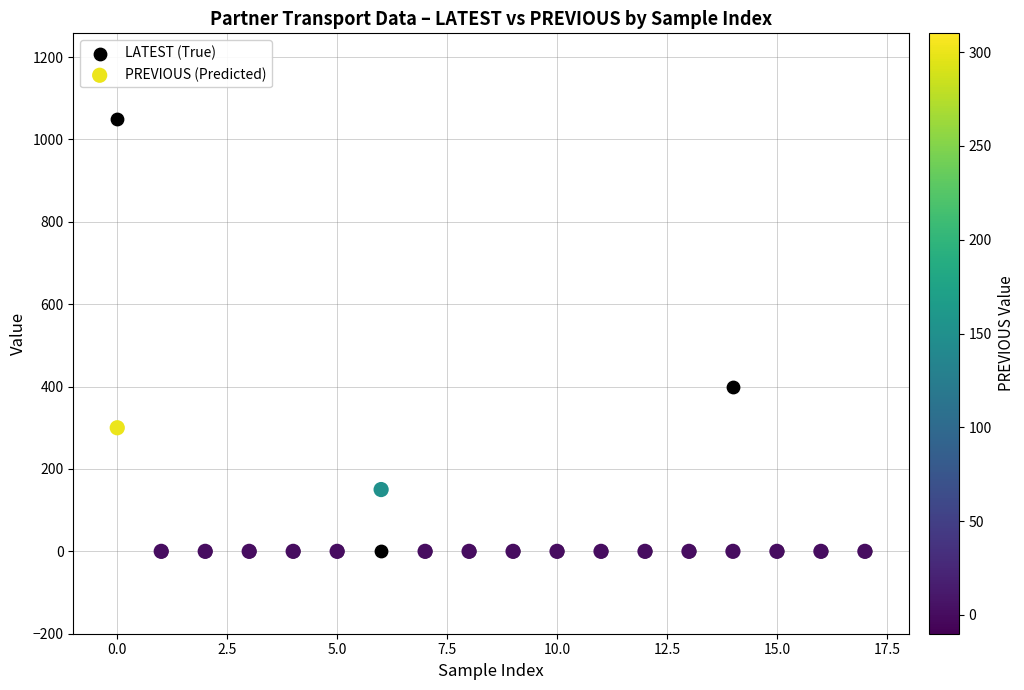

Across all series, what Y value is closest to 525?

400